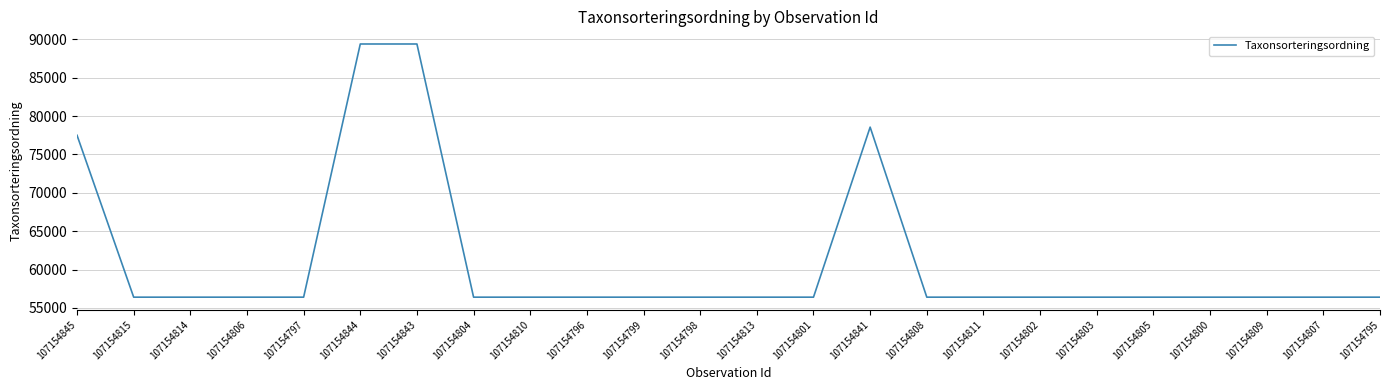

Where is the data nearest to the value 72902?

107154845